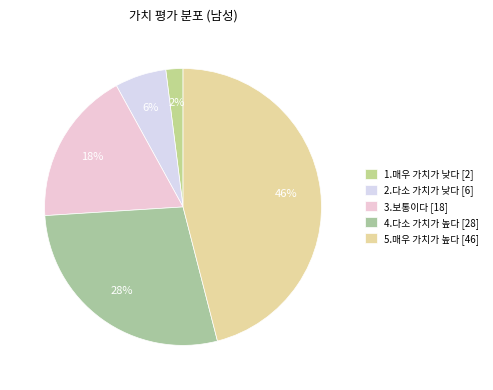

How many slices are in this pie chart?

5